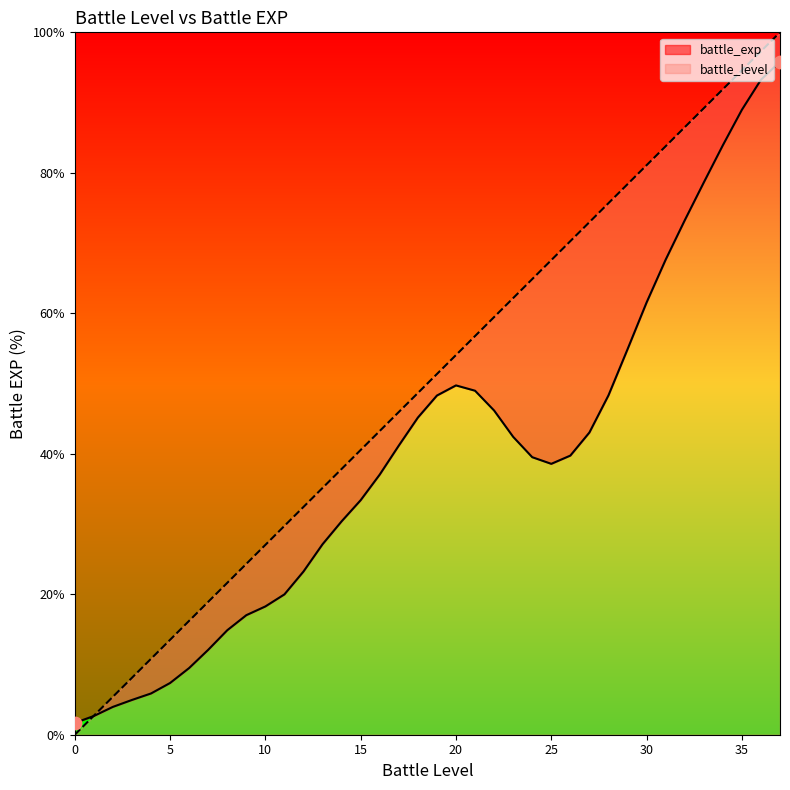

What are all the series names shown in the legend?

battle_exp, battle_level